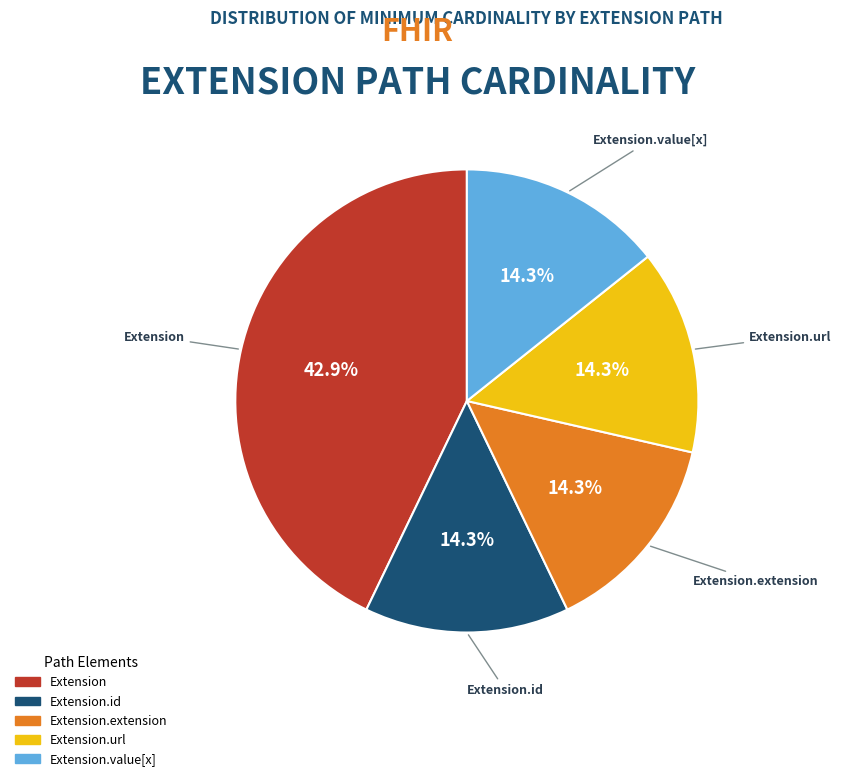

How much of the chart is everything except Extension.url?

85.7%